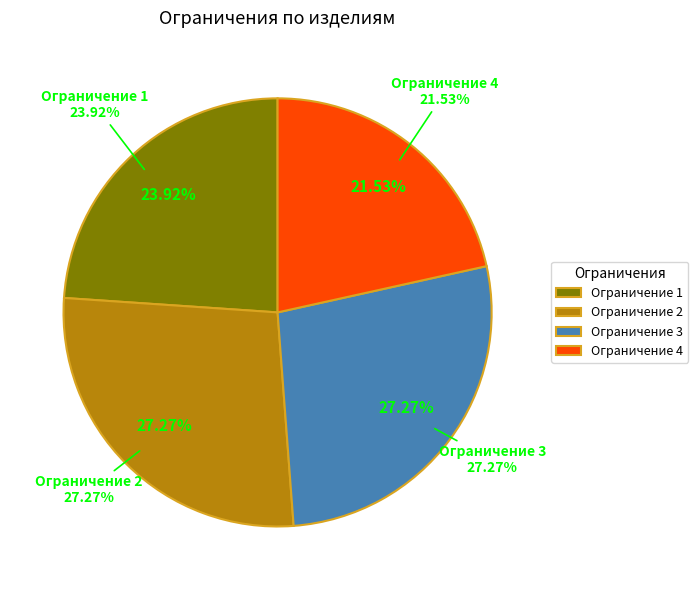

Between Ограничение 2 and Ограничение 3, which is larger?

Ограничение 2